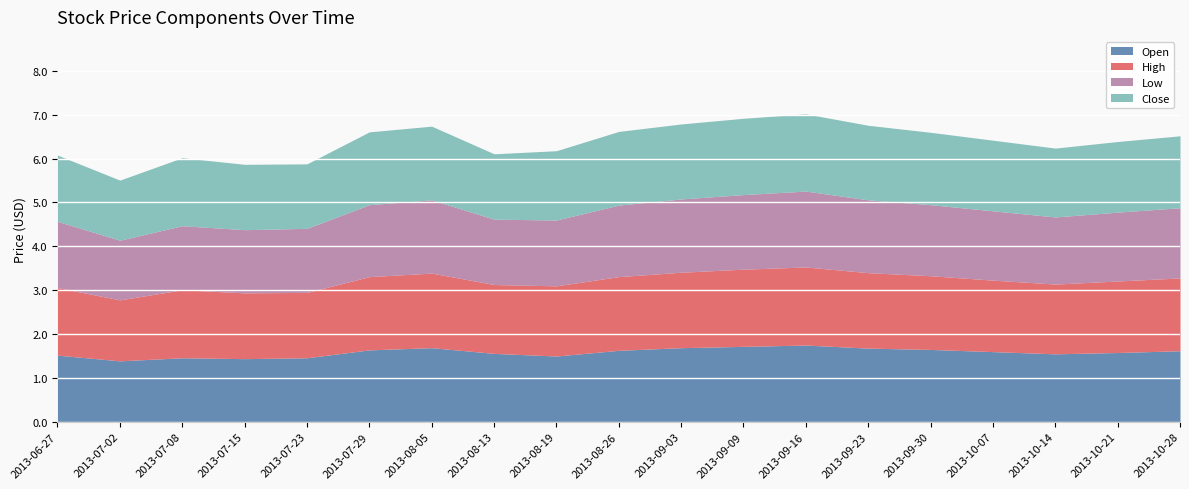

What is the sum of all High values?

30.9